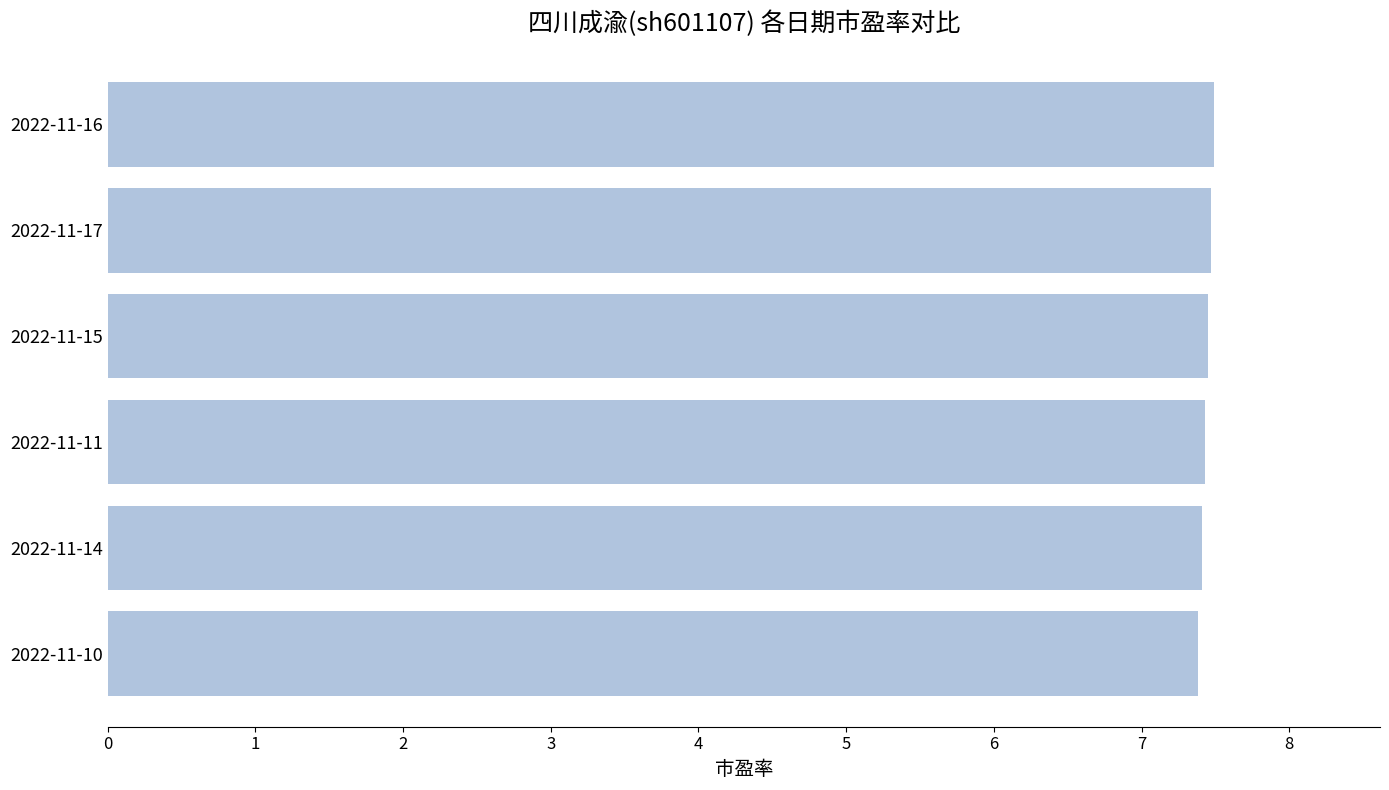

What is the average value?

7.4